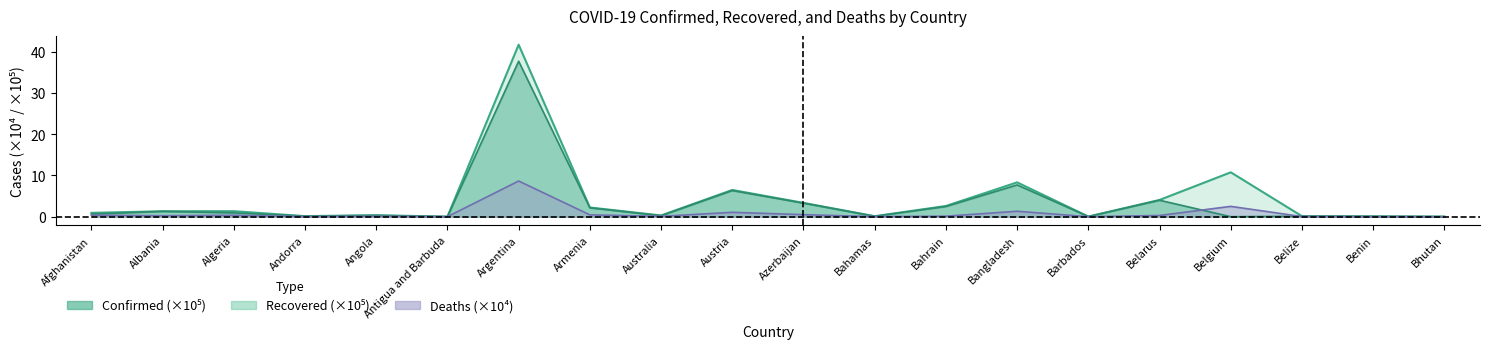

Which has a higher value, Bangladesh or Belize?

Bangladesh